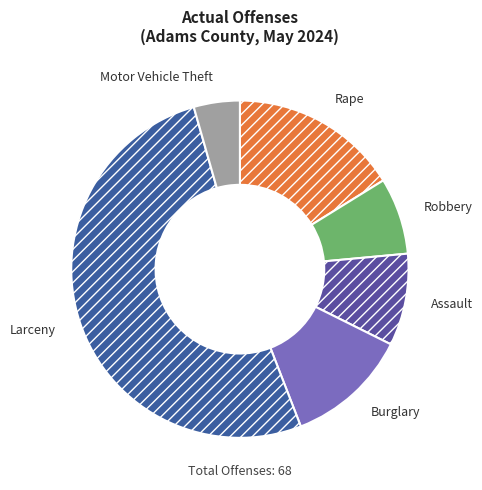

Count the number of slices in the pie.

6